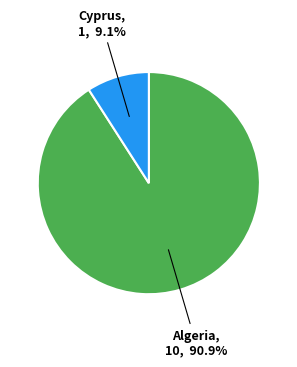

What percentage is the Cyprus slice, to the nearest percent?

9%